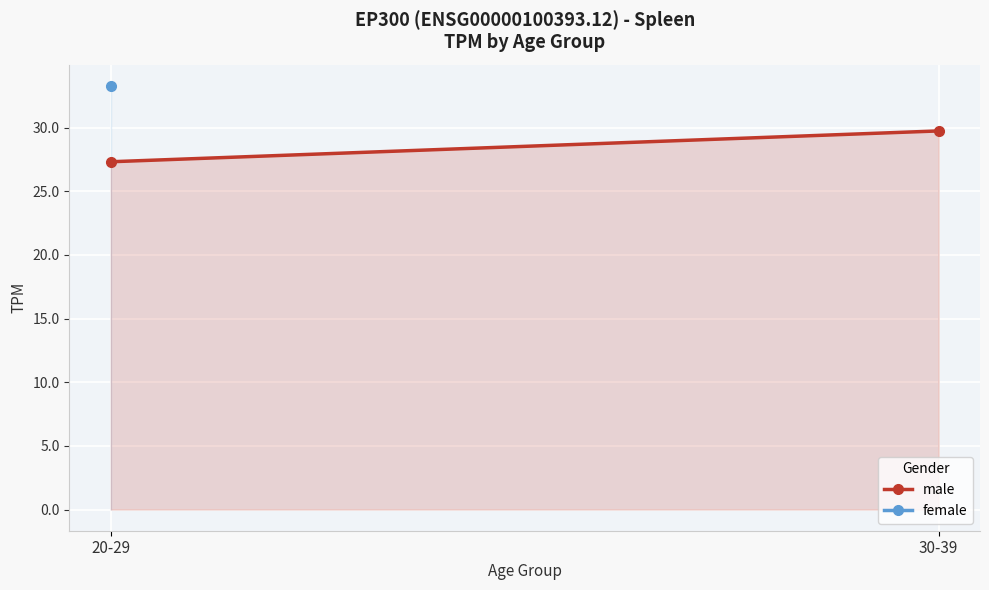

What is the sum of the values at 30-39 and 20-29?

57.0